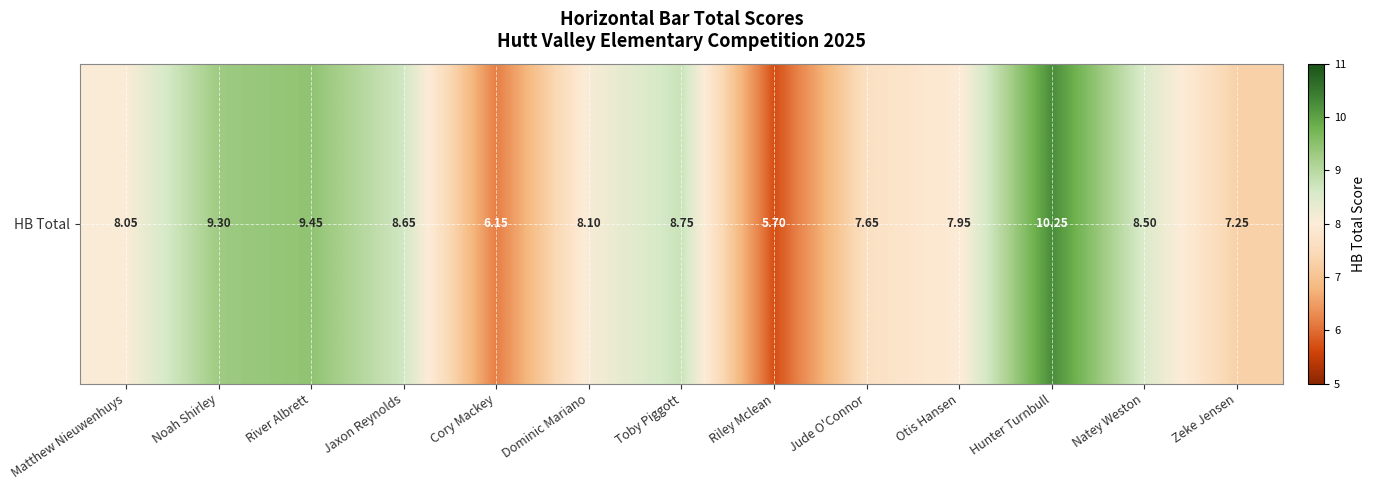

What is the sum of the values at Jude O'Connor and Riley Mclean?

13.4